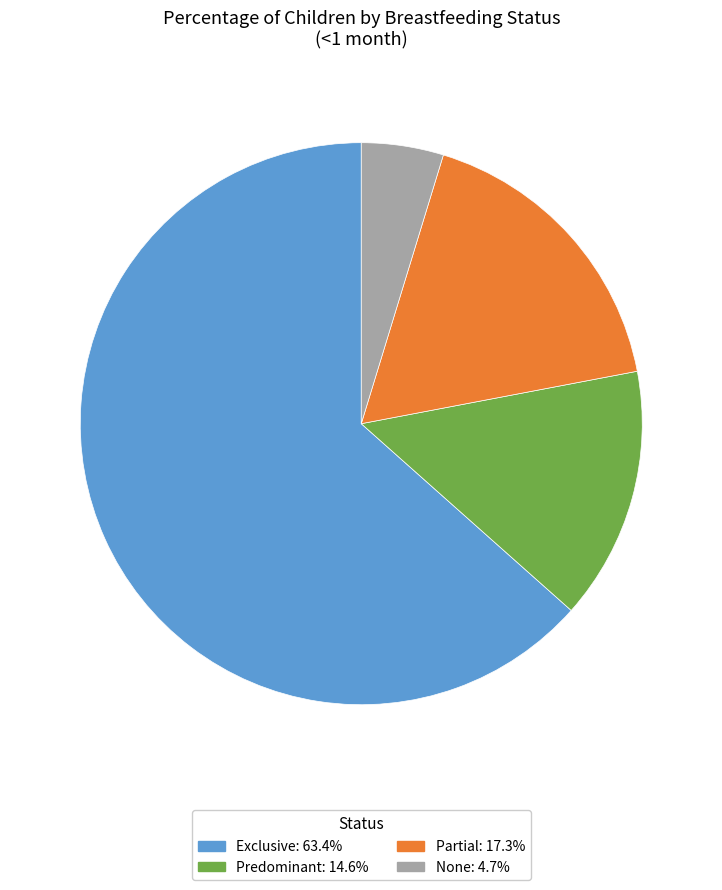

How many segments does this pie chart have?

4